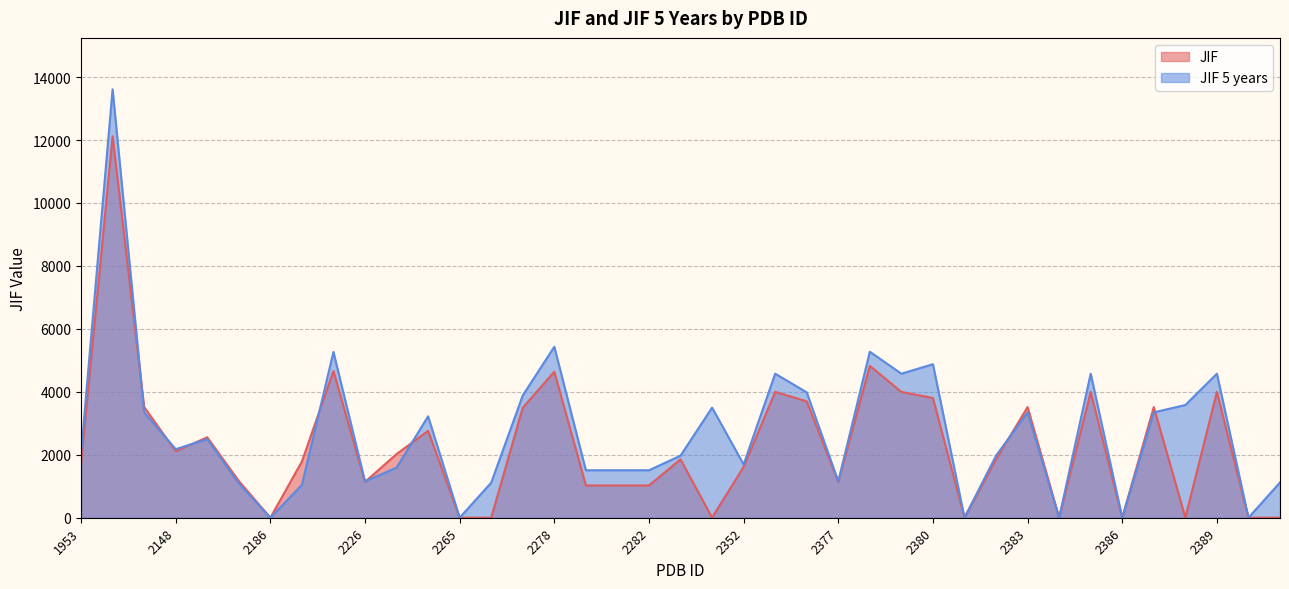

True or false: JIF has a value of 1.6 at 2384.

False